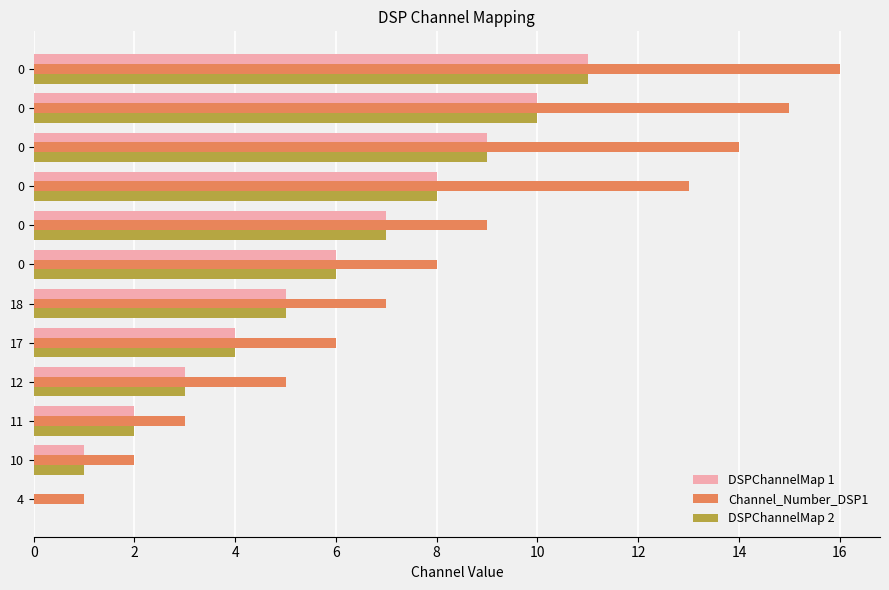

Which series has the largest total across all categories?

Channel_Number_DSP1